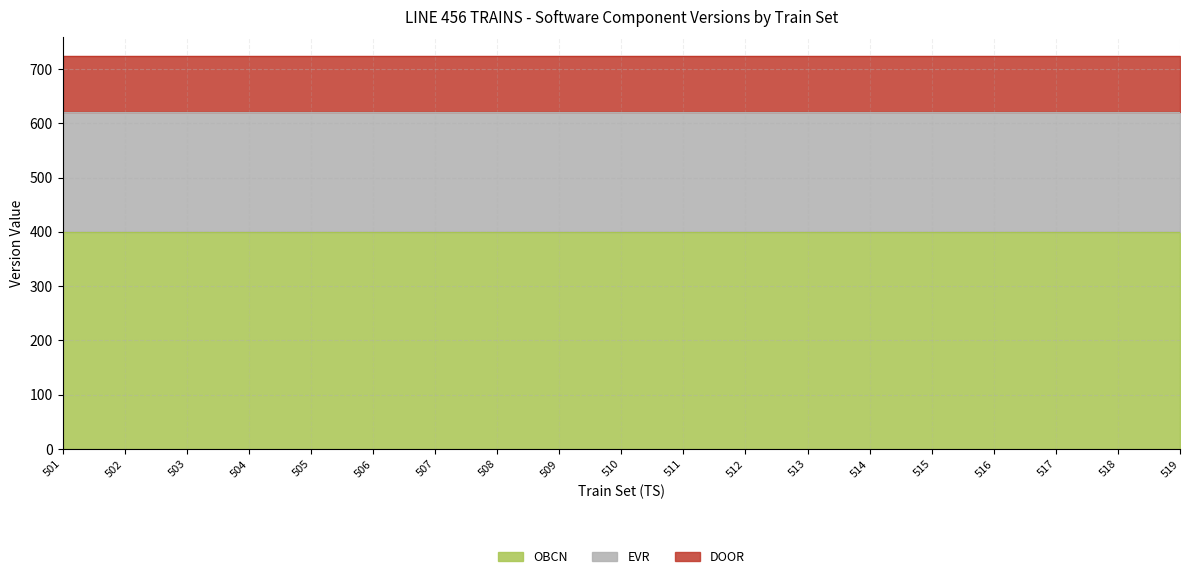

What is the maximum value shown in the chart?

400